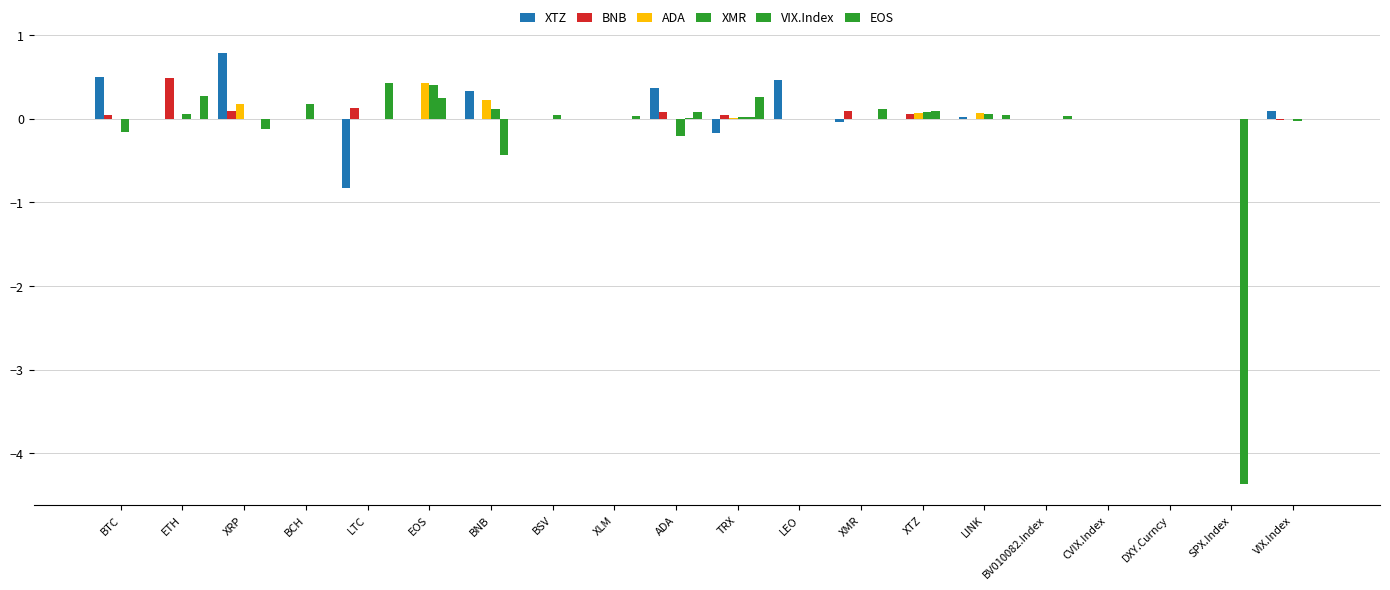

Where is EOS nearest to the value 0?

BTC